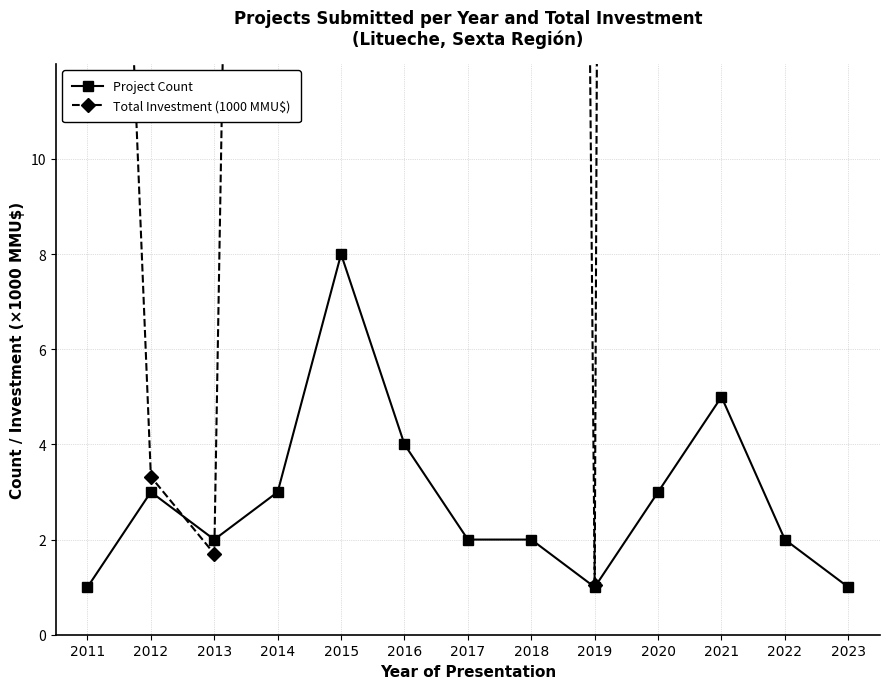

Reading right to left, what are all the values shown in this chart?

Project Count: 1.0	2.0	5.0	3.0	1.0	2.0	2.0	4.0	8.0	3.0	2.0	3.0	1.0
Total Investment (1000 MMU$): 31.7	211.7	214.1	320.5	1.1	151.6	441.6	191.1	356.2	79.9	1.7	3.3	36.0